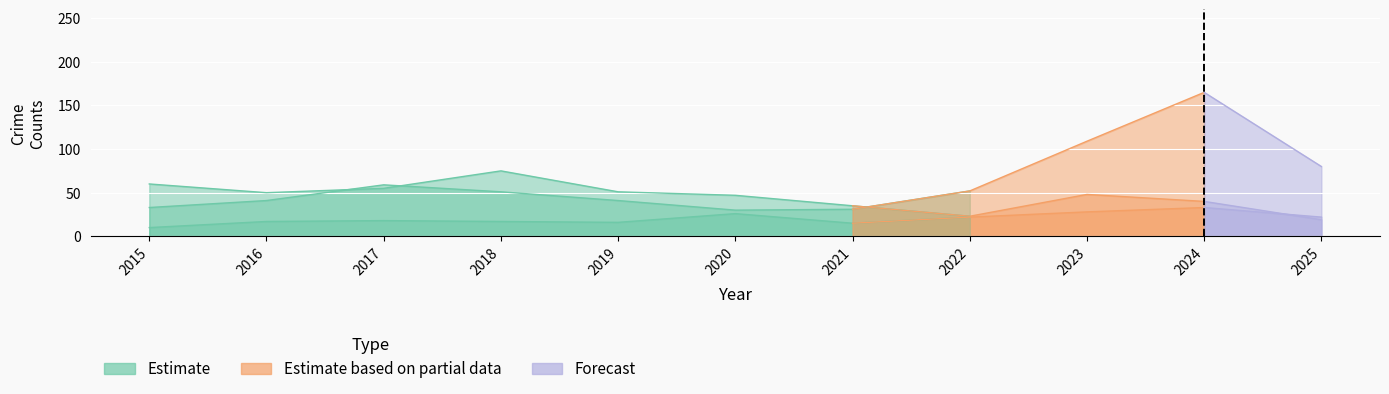

How many lines are shown in the chart?

6